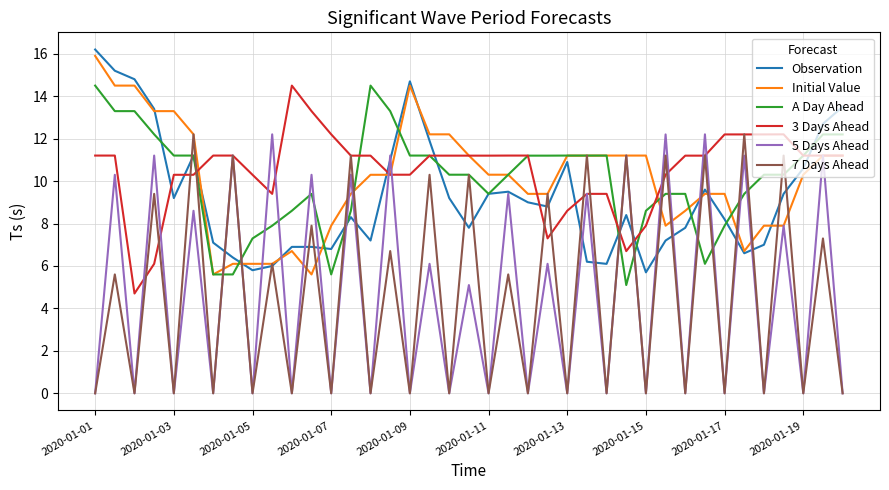

What is the sum of all A Day Ahead values?

392.9